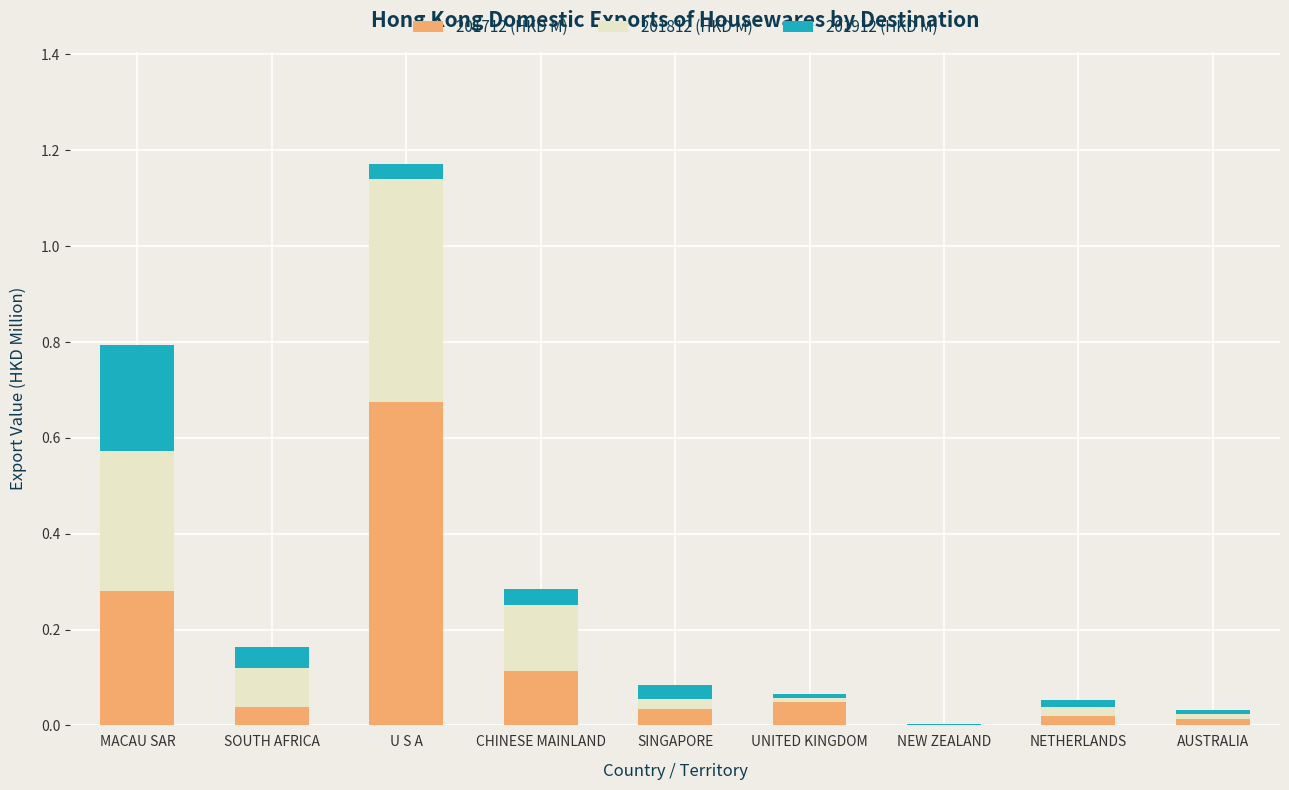

At which category is the sum across all series the highest?

U S A